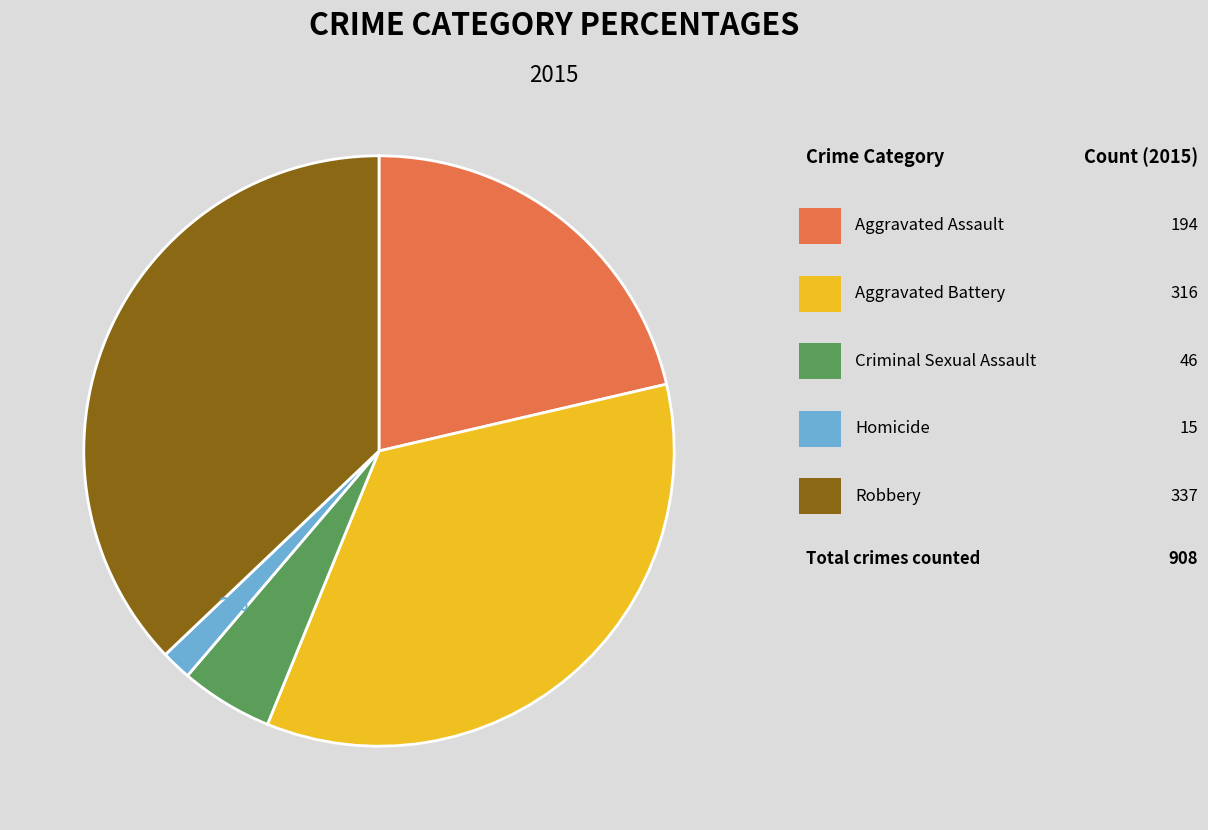

To the nearest percent, what is the difference between the largest and smallest slice percentages?

35%